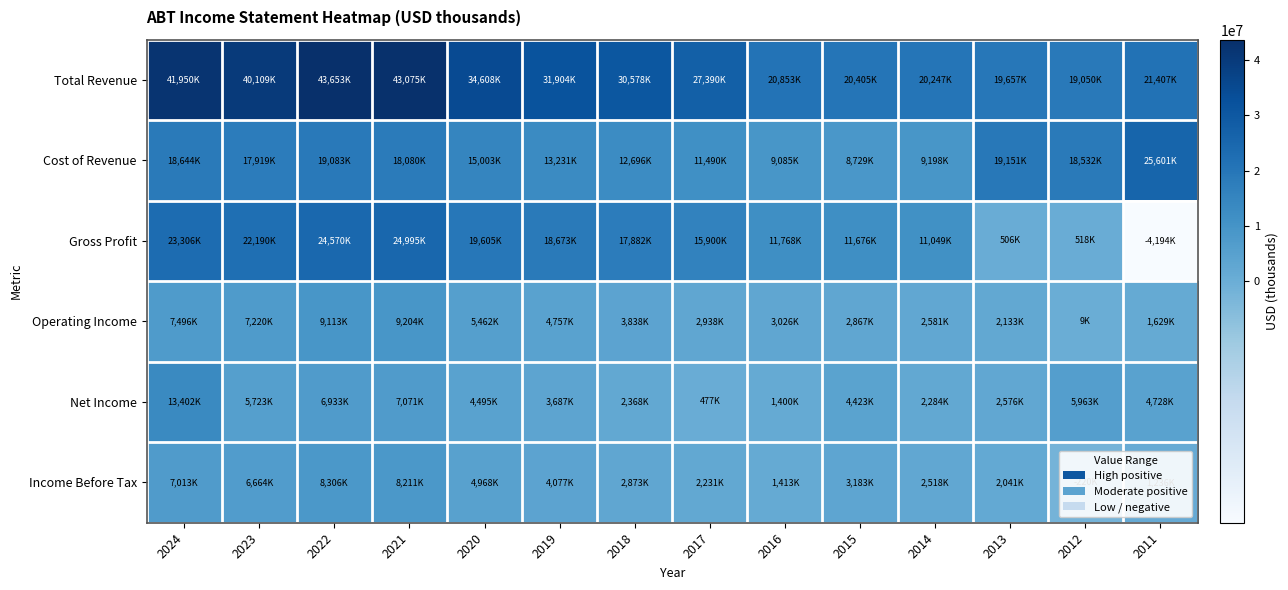

At 2018, list the series in order from smallest to largest.

Net Income, Income Before Tax, Operating Income, Cost of Revenue, Gross Profit, Total Revenue